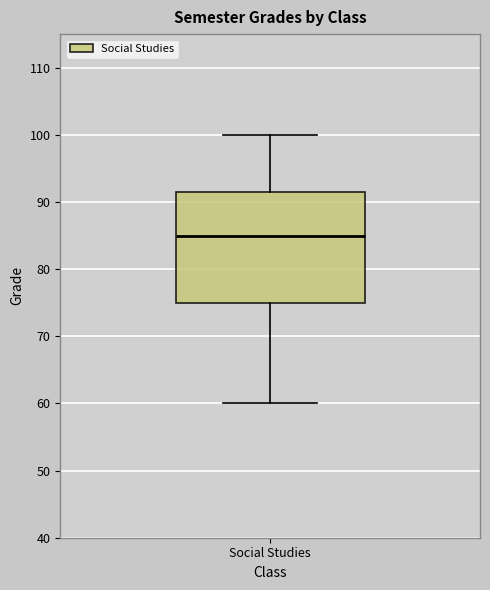

Read this box plot against the y-axis: the position of the median line, the range covered by the box, and the ends of both whiskers. The values are not printed on the chart, so give them approximately, as read against the axis.

median 85, box 75 to 92, whiskers 60 to 100